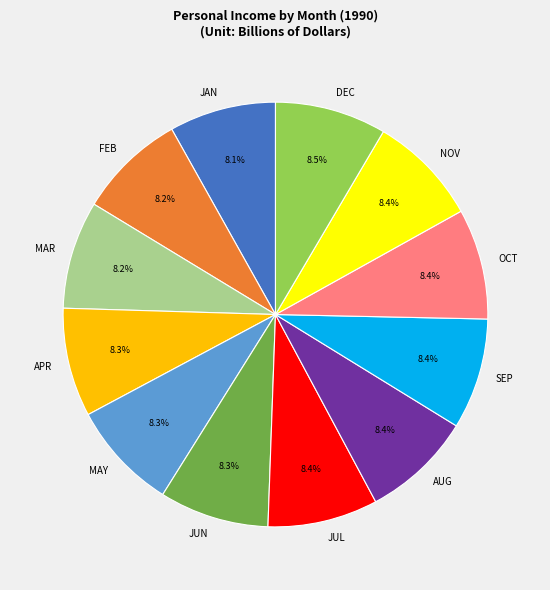

What percentage is the JAN slice, to the nearest percent?

8%